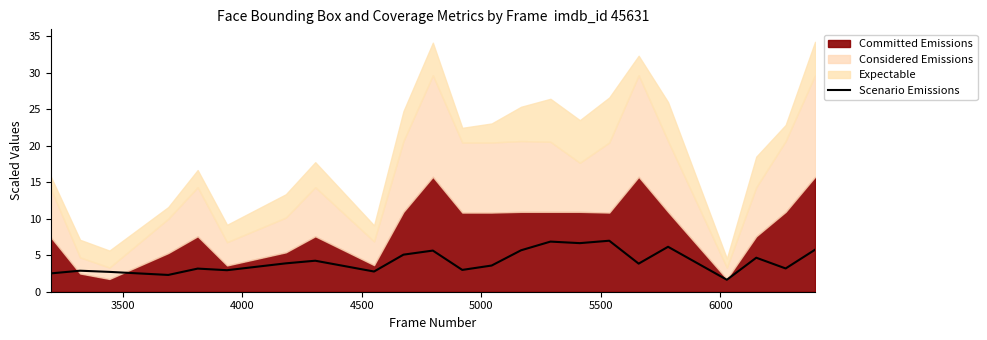

What is the minimum value for Scenario Emissions?

1.6